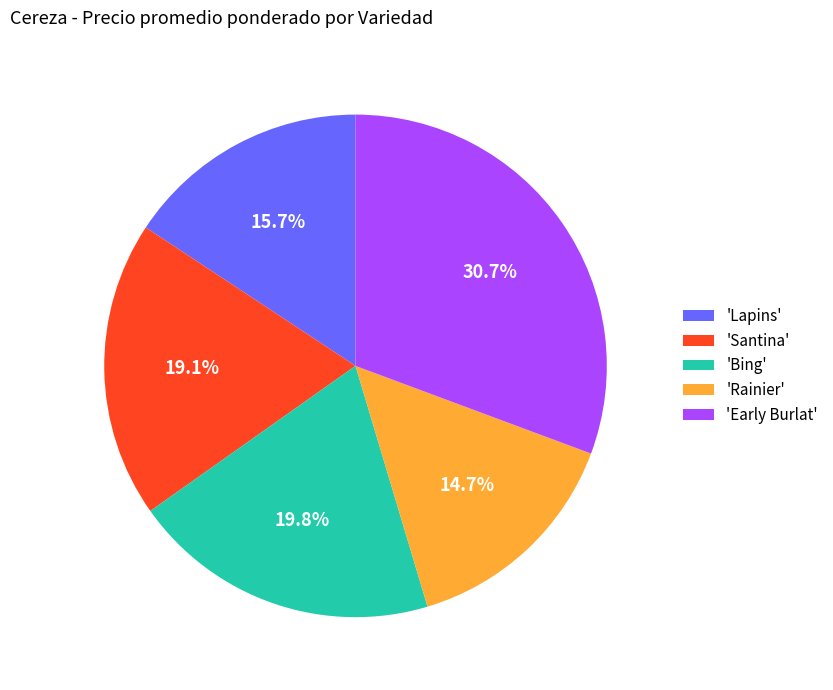

Is there any slice that represents more than half of the pie?

No